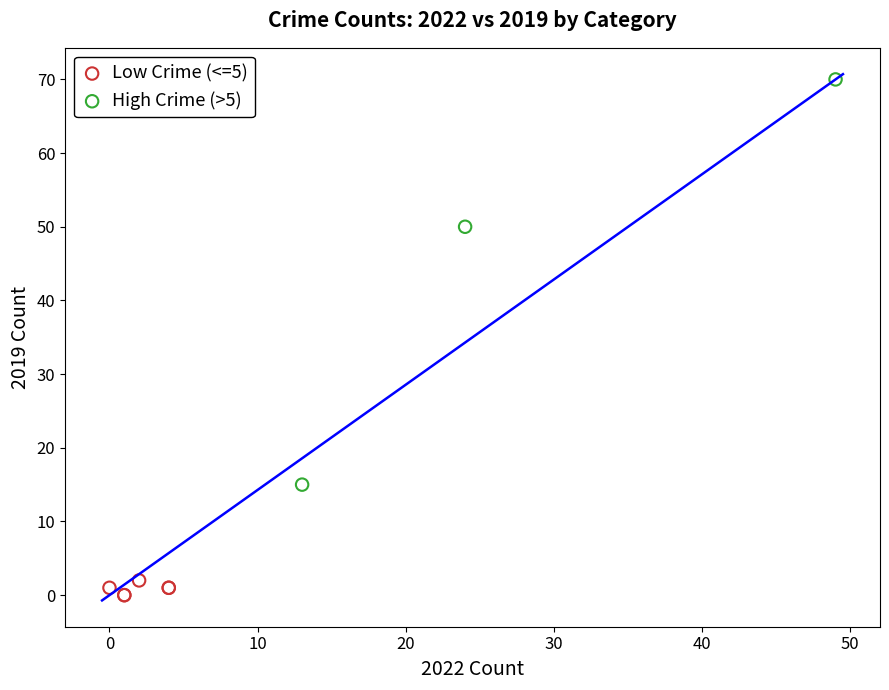

Which series reaches the minimum Y coordinate?

Low Crime (<=5)